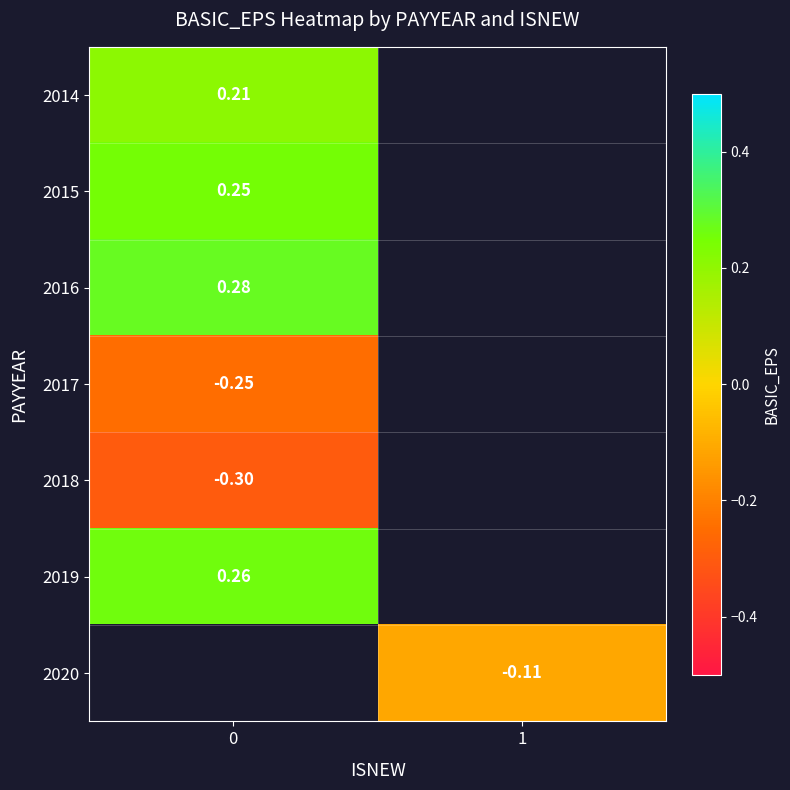

At how many categories does at least one series exceed 0?

1